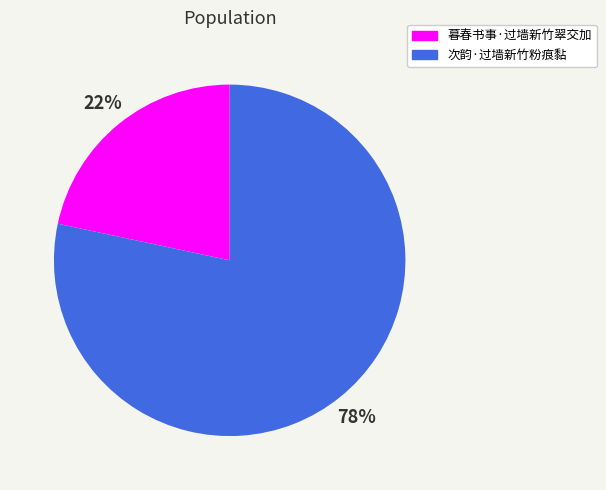

Is there a majority slice in this chart?

Yes